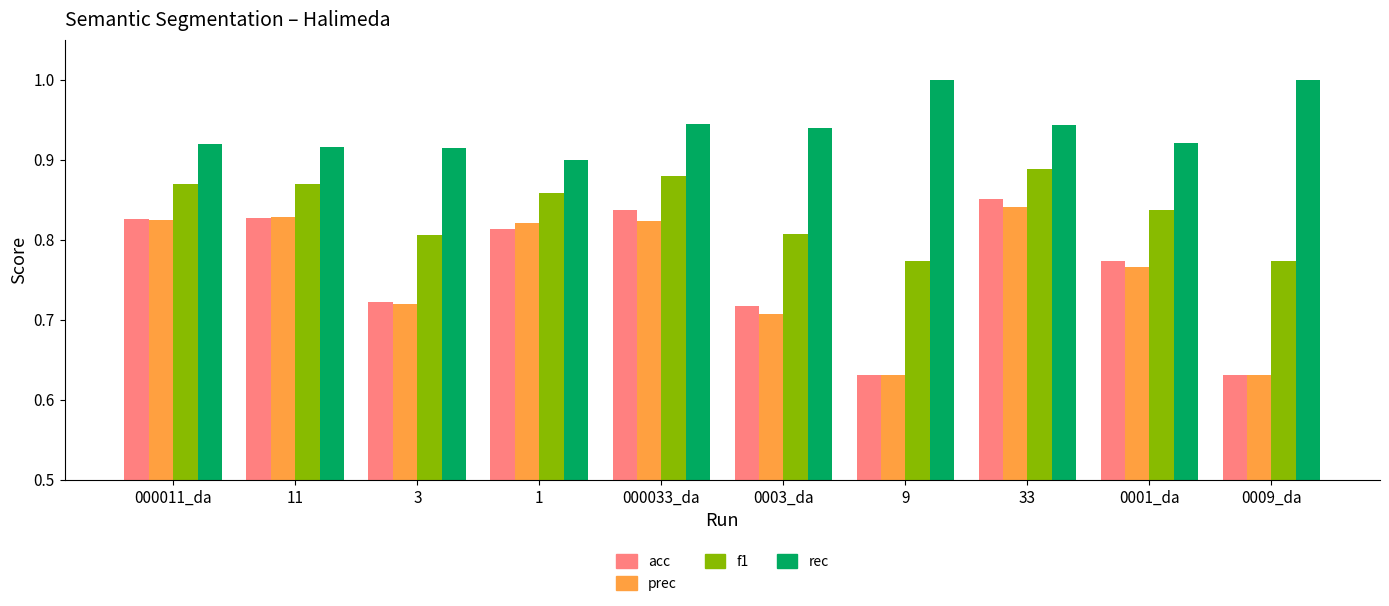

What is the sum of the acc values at 000011_da and 0009_da?

1.5